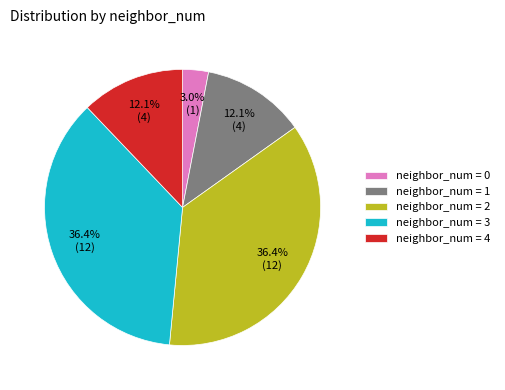

How much of the chart is everything except neighbor_num = 2?

63.6%